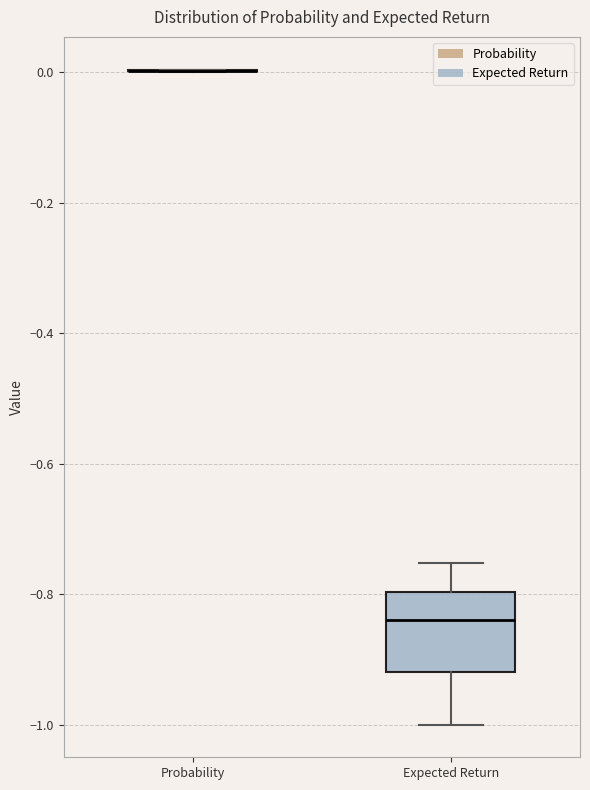

Reading left to right, read every box against the y-axis: the position of its median line, the range the box covers, and the ends of its whiskers. The values are not printed on the chart, so give them approximately, as read against the axis.

Probability: box collapsed to a line at 0.00, whiskers 0.00 to 0.00
Expected Return: median -0.84, box -0.92 to -0.80, whiskers -1.00 to -0.76